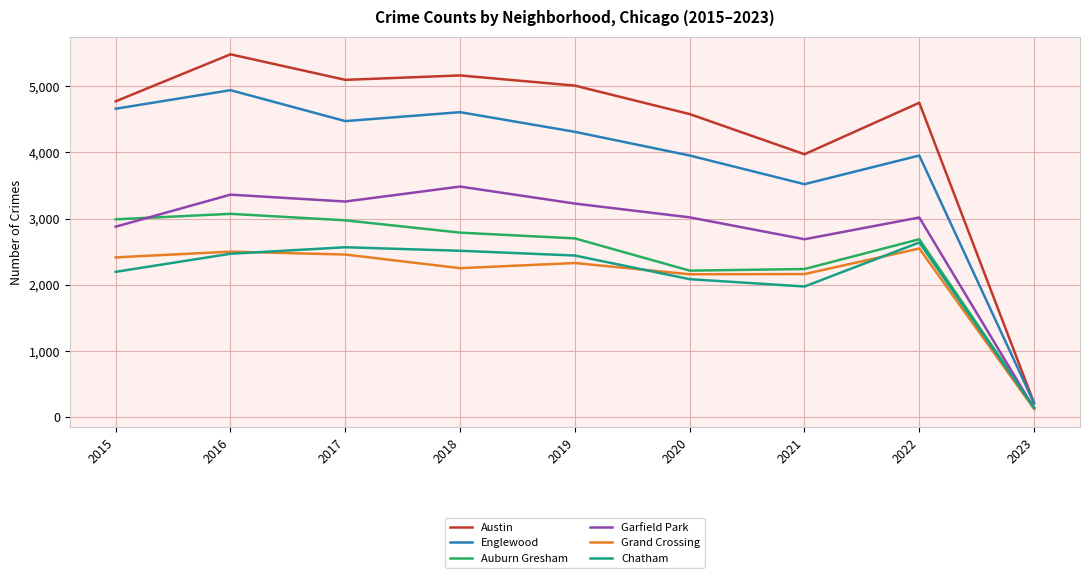

At how many categories does at least one series exceed 884?

8